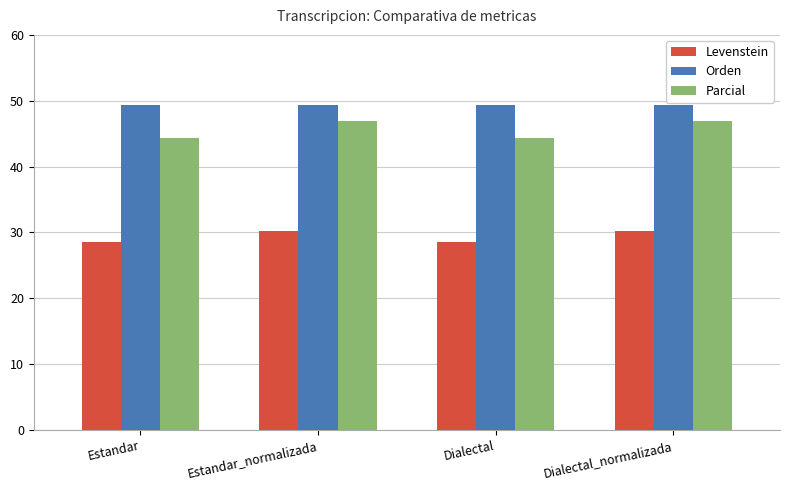

Reading right to left, extract all data points from this chart.

Levenstein: 30.2	28.6	30.2	28.6
Orden: 49.4	49.4	49.4	49.4
Parcial: 47.0	44.3	47.0	44.3